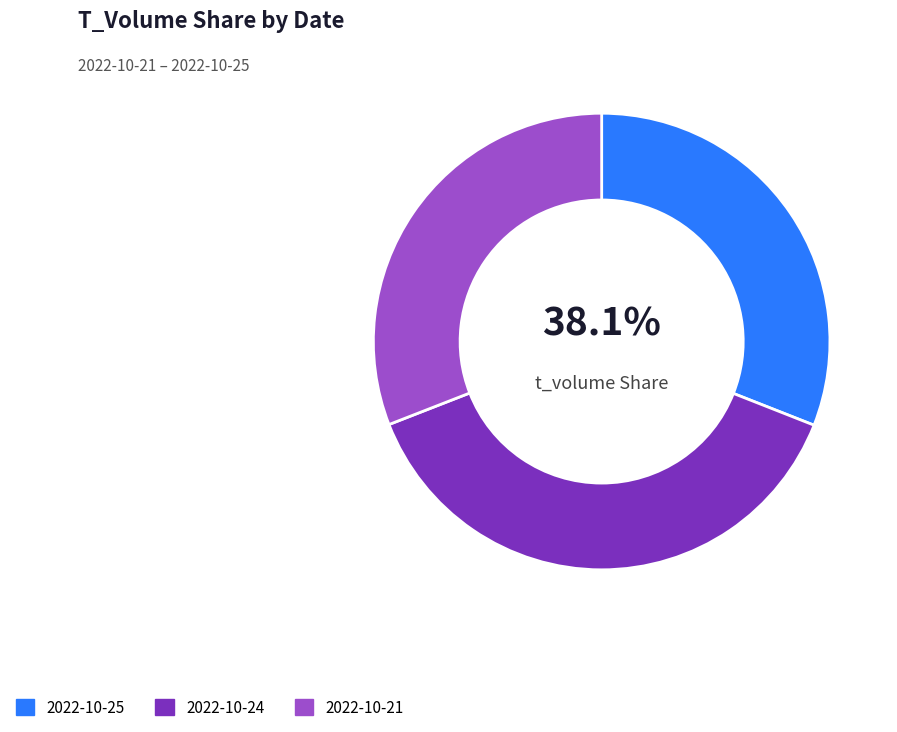

What percentage is the 2022-10-25 slice, to the nearest percent?

31%